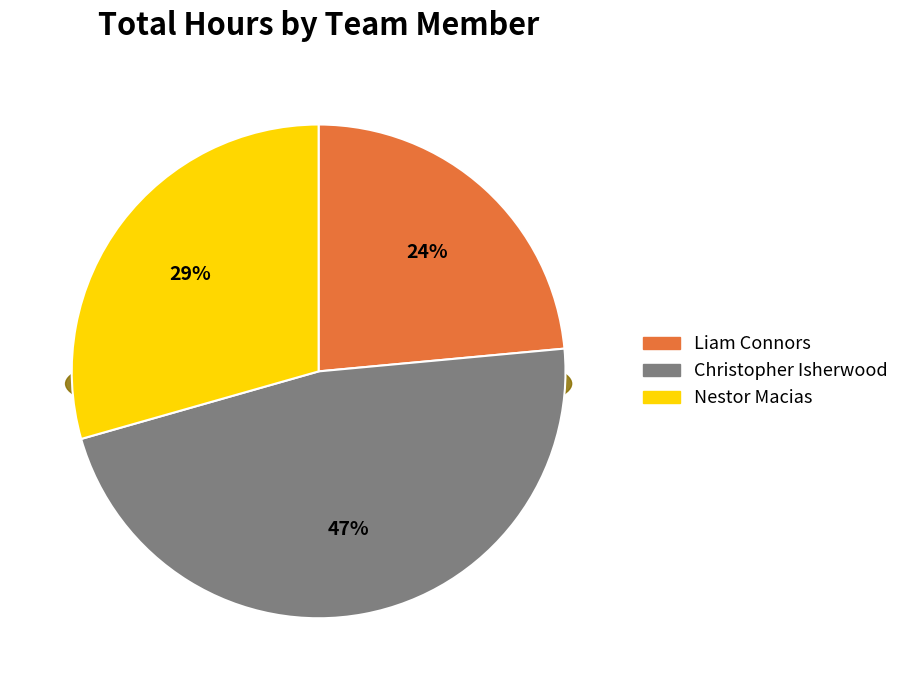

Which category has the biggest portion of the pie?

Christopher Isherwood